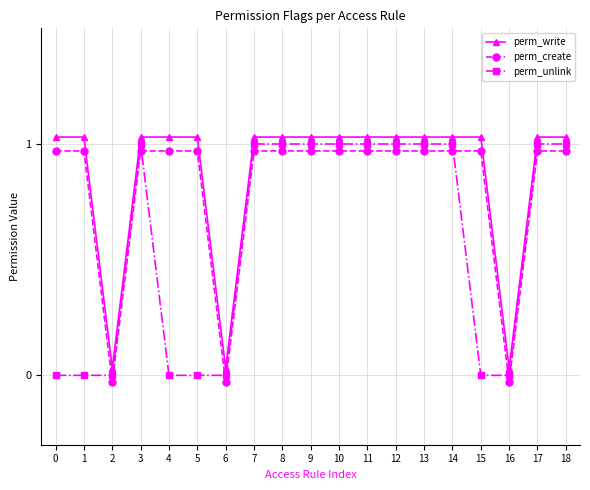

What is the sum of the perm_create values at 7 and 11?

1.9